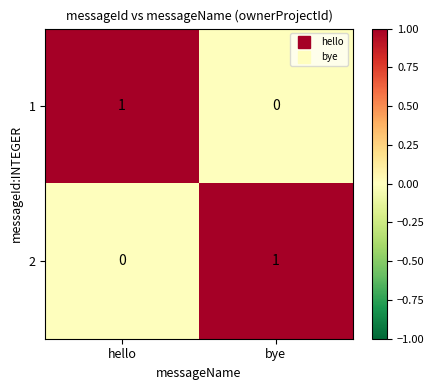

True or false: 2 has a value of 0 at bye.

False